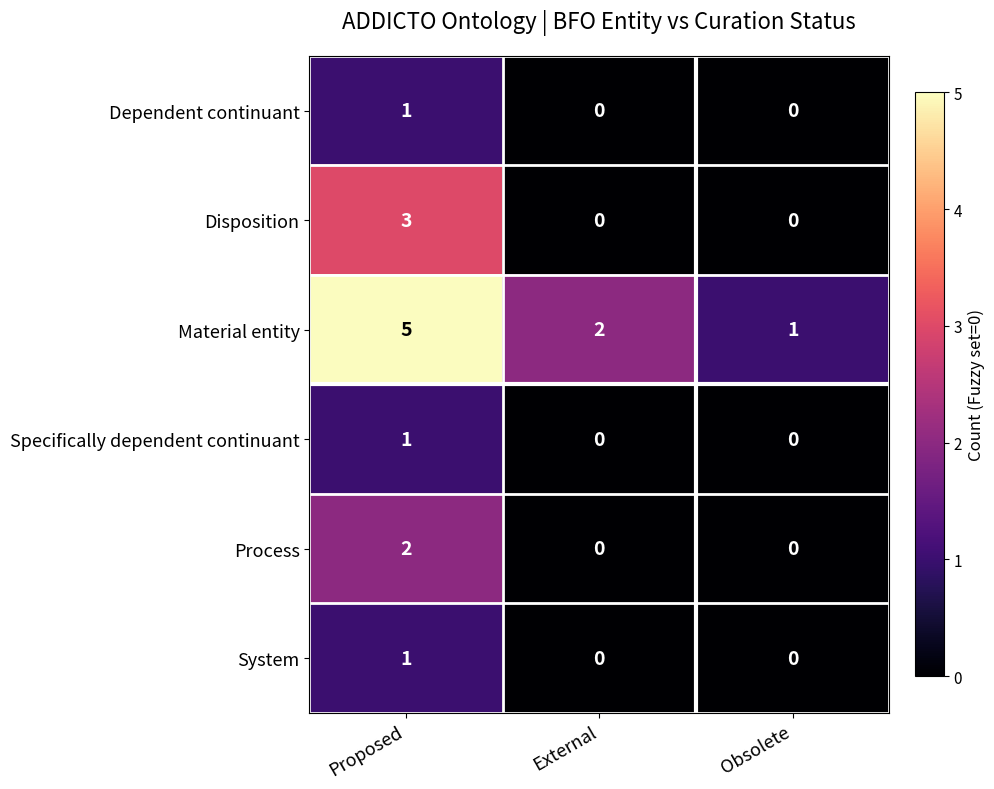

How many Process values are between 0 and 2?

3